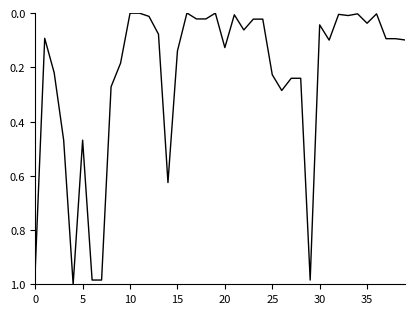

Reading left to right, list all the values displayed in this chart.

0.9	0.1	0.2	0.5	1.0	0.5	1.0	1.0	0.3	0.2	0.0	0.0	0.0	0.1	0.6	0.1	0.0	0.0	0.0	0.0	0.1	0.0	0.1	0.0	0.0	0.2	0.3	0.2	0.2	1.0	0.0	0.1	0.0	0.0	0.0	0.0	0.0	0.1	0.1	0.1